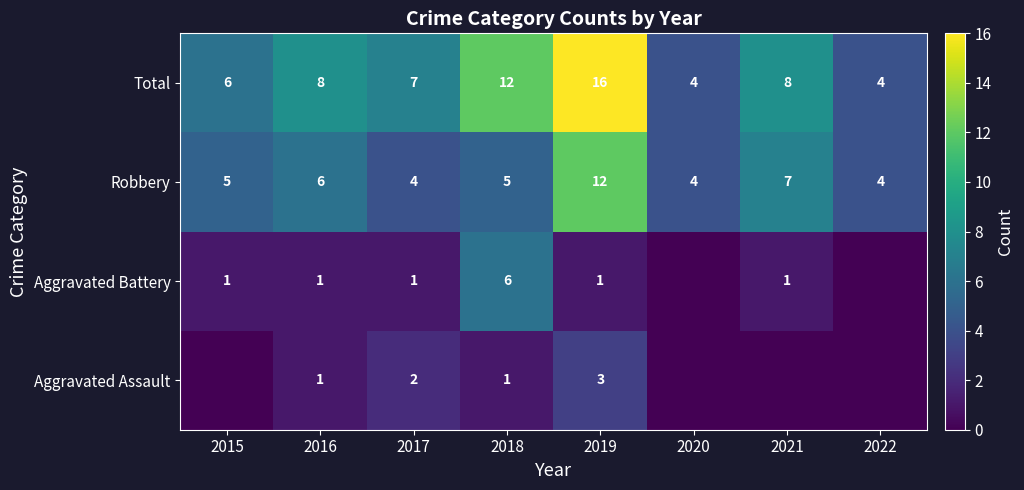

What is the average value of the Total series?

8